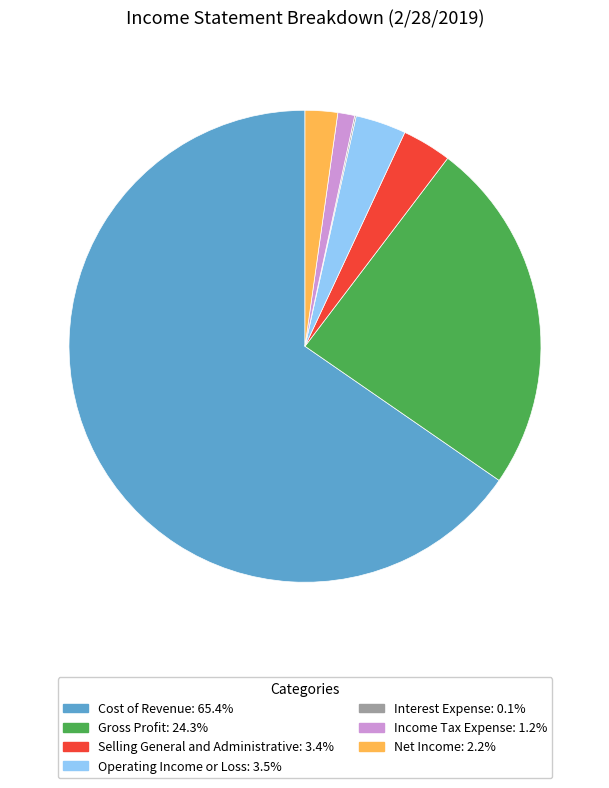

Approximately how many times larger is the value at Operating Income or Loss: 3.5% compared to Income Tax Expense: 1.2%?

3.0